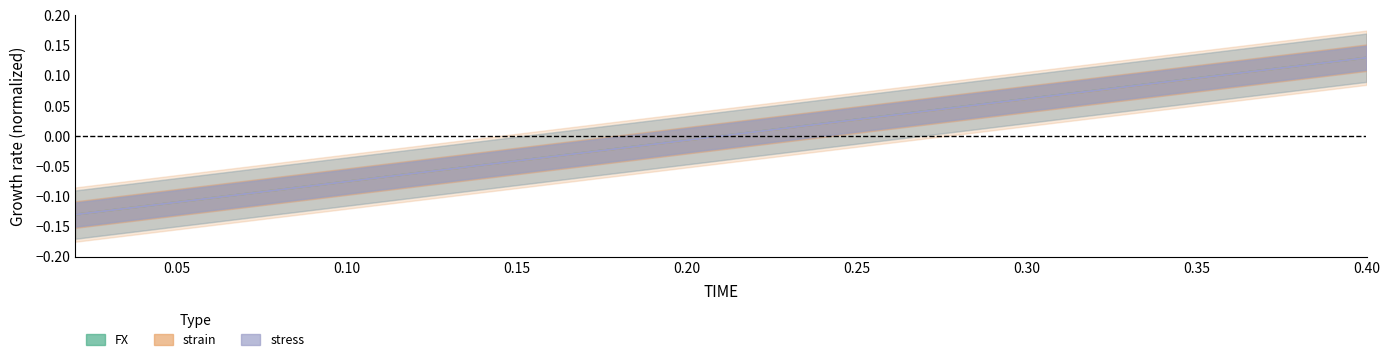

Which series has the widest spread of values?

FX